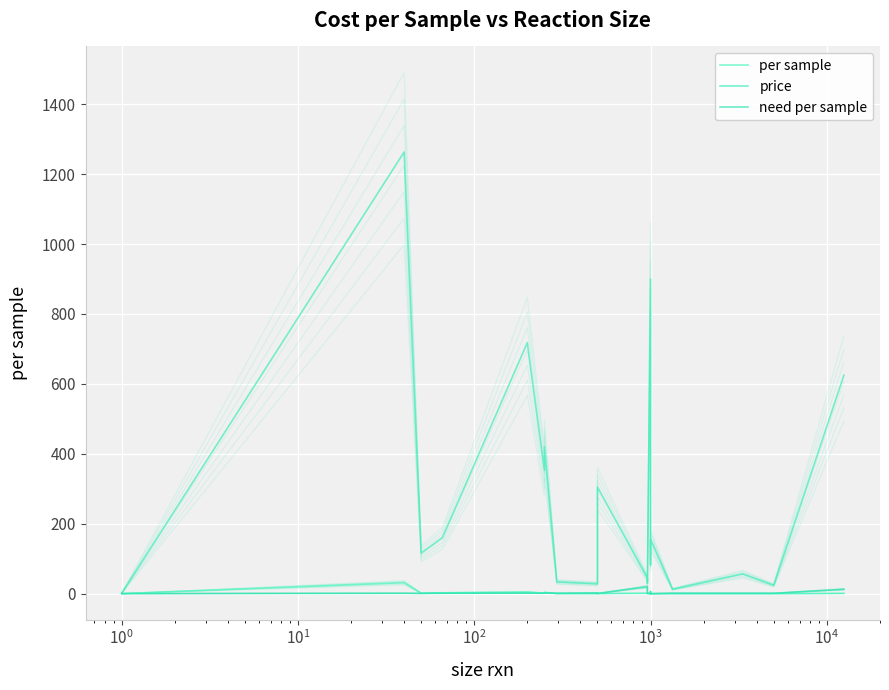

How many interior local peaks does the per sample series have?

6